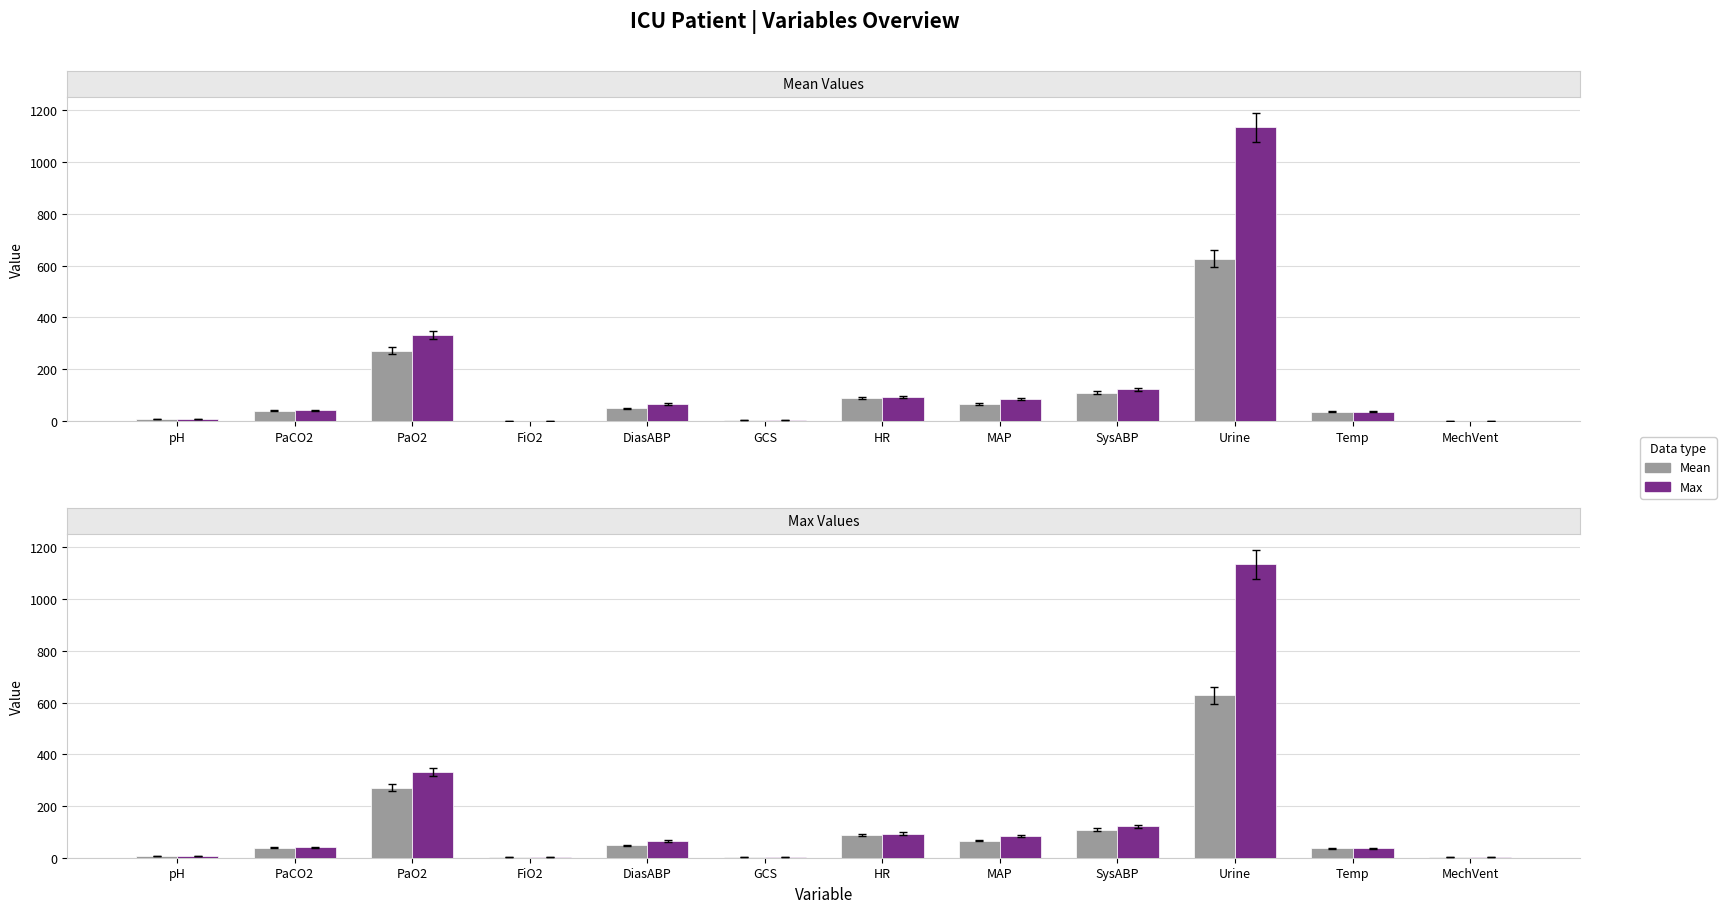

Is the value of Mean at SysABP greater than the value of Max at Temp?

Yes